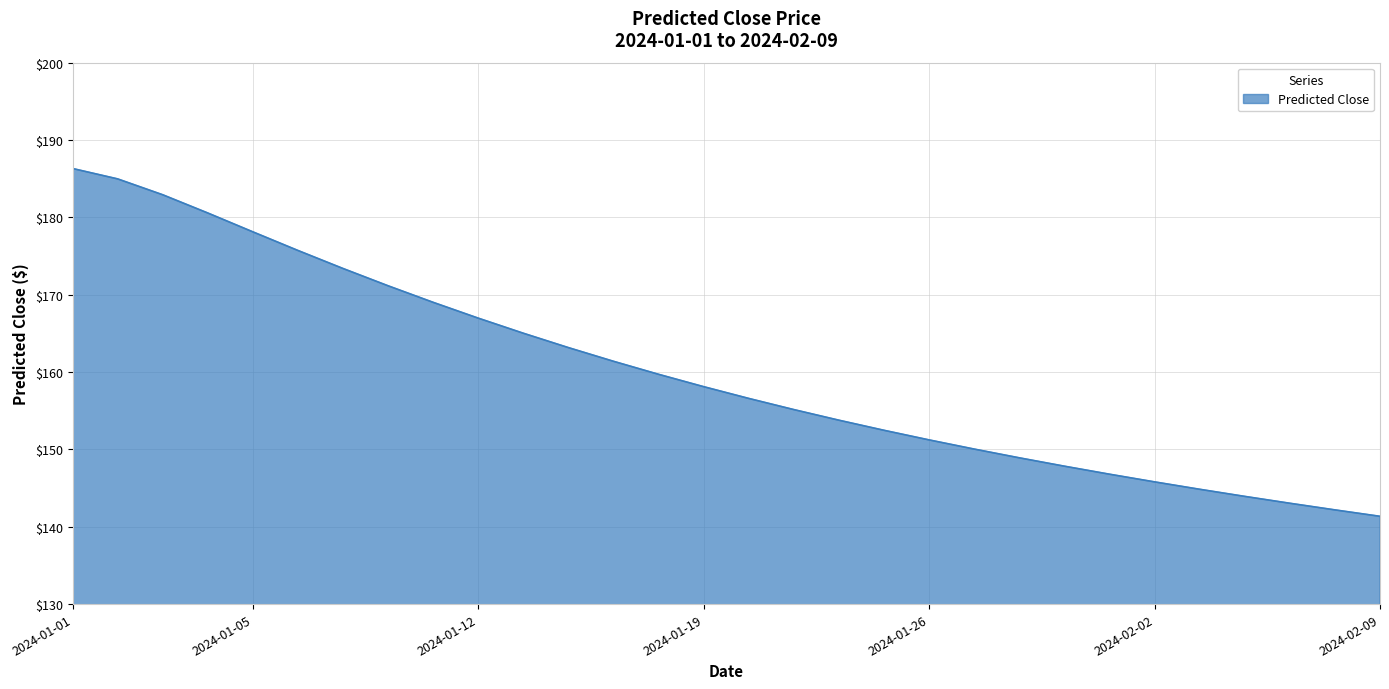

What is the smallest value displayed?

141.3